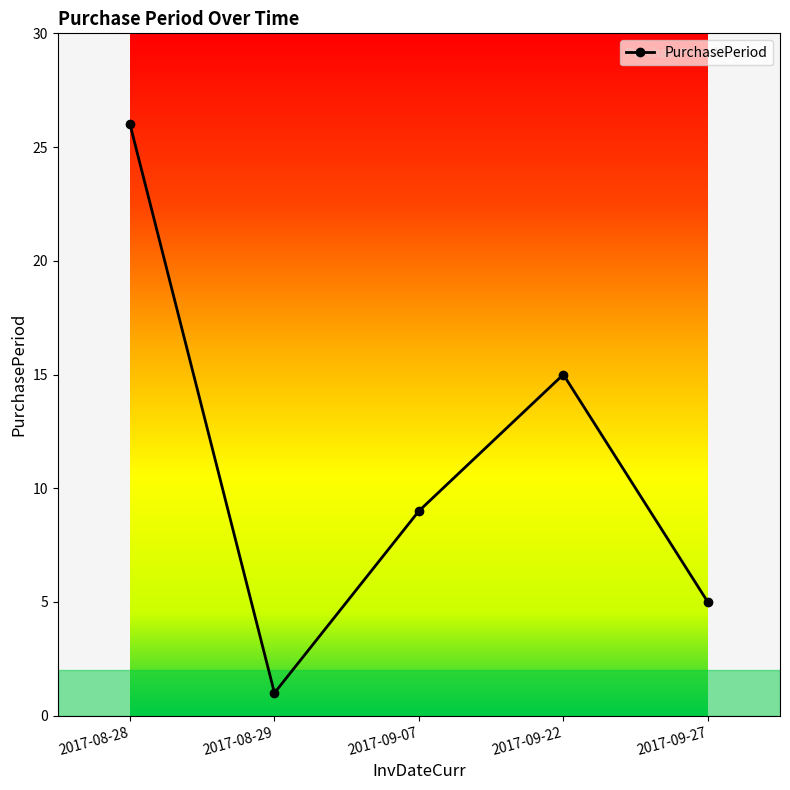

Read the value at 2017-09-27, to the nearest 5.

5